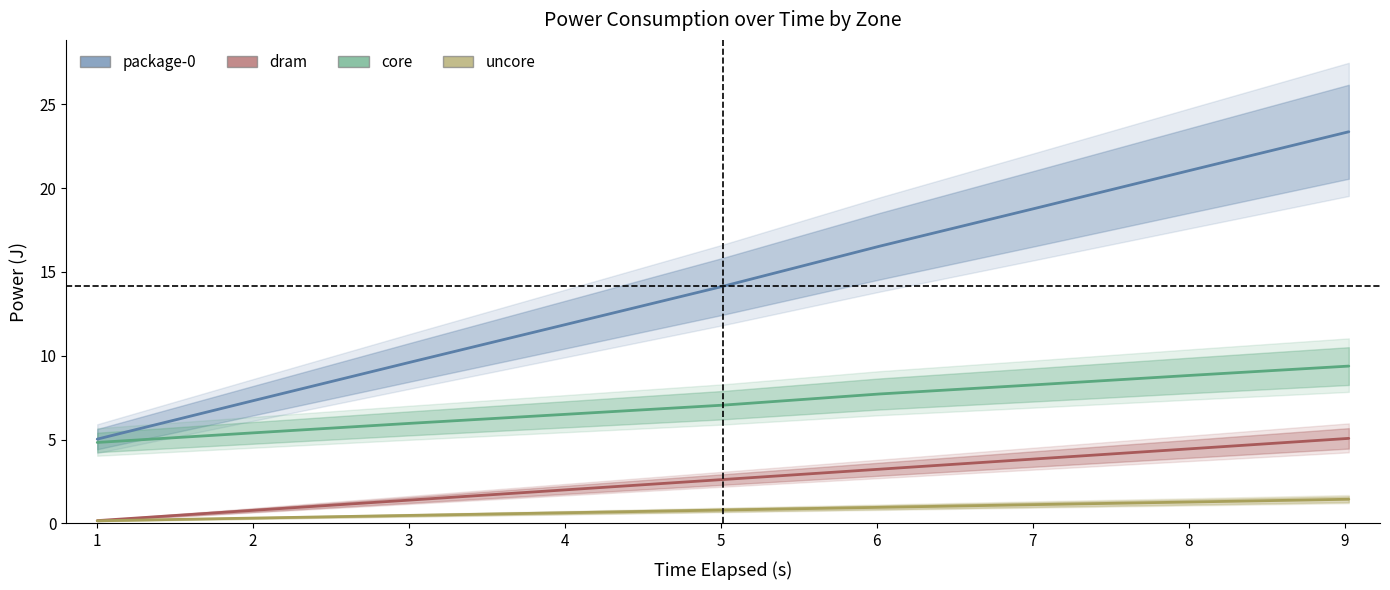

What is the difference between the core values at 6 and 8?

1.1